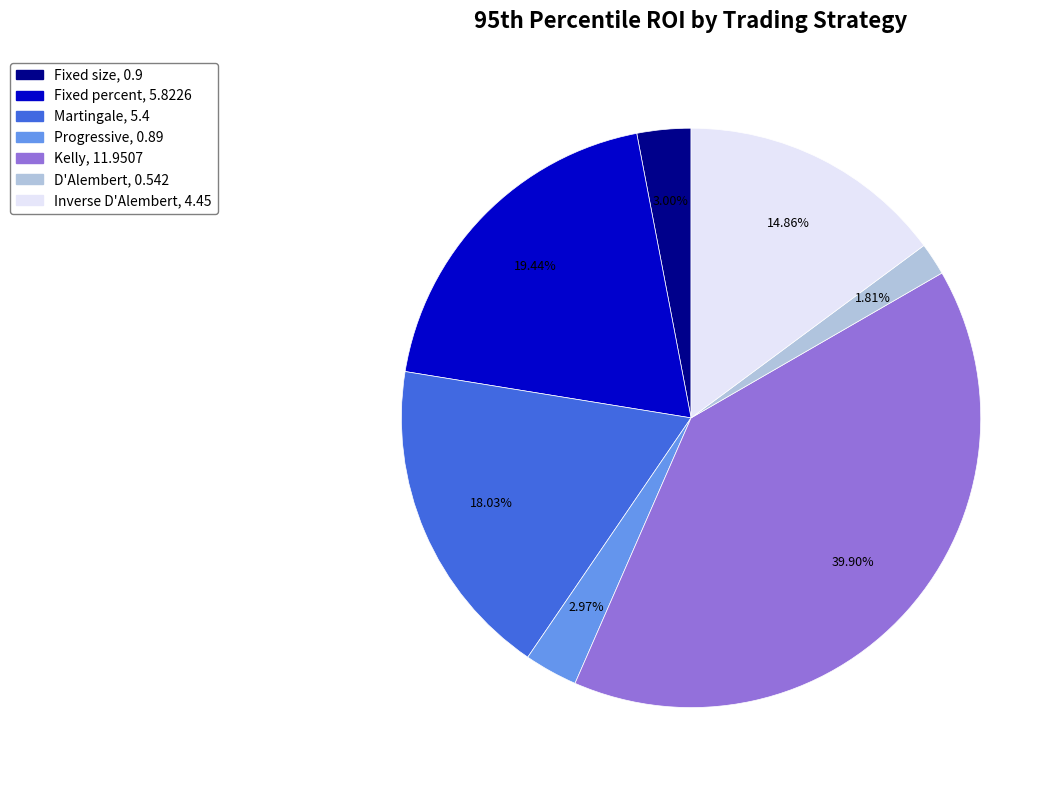

To the nearest percent, what is the combined percentage of Kelly and Inverse D'Alembert?

55%